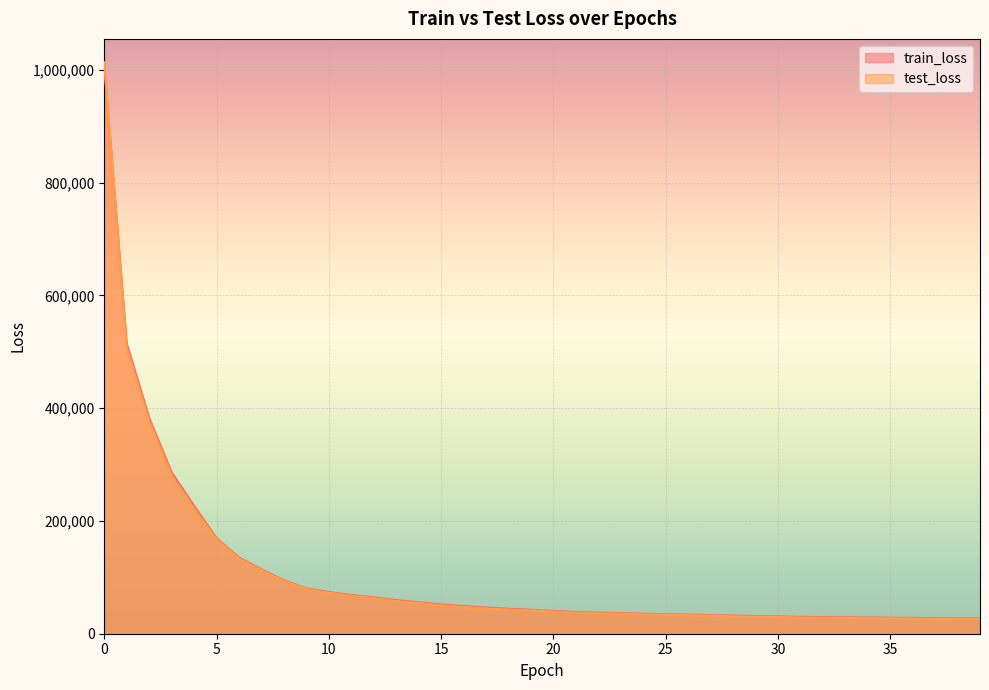

What is the value of the train_loss point at the 40th from the left?

27250.9